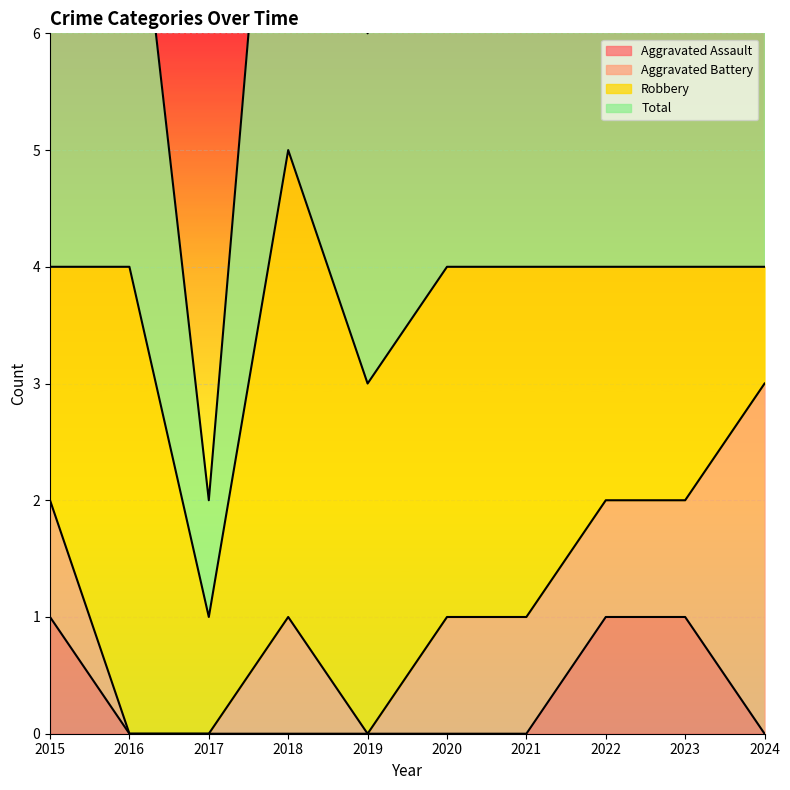

What is the difference between the maximum and second lowest values in the Aggravated Assault series?

1